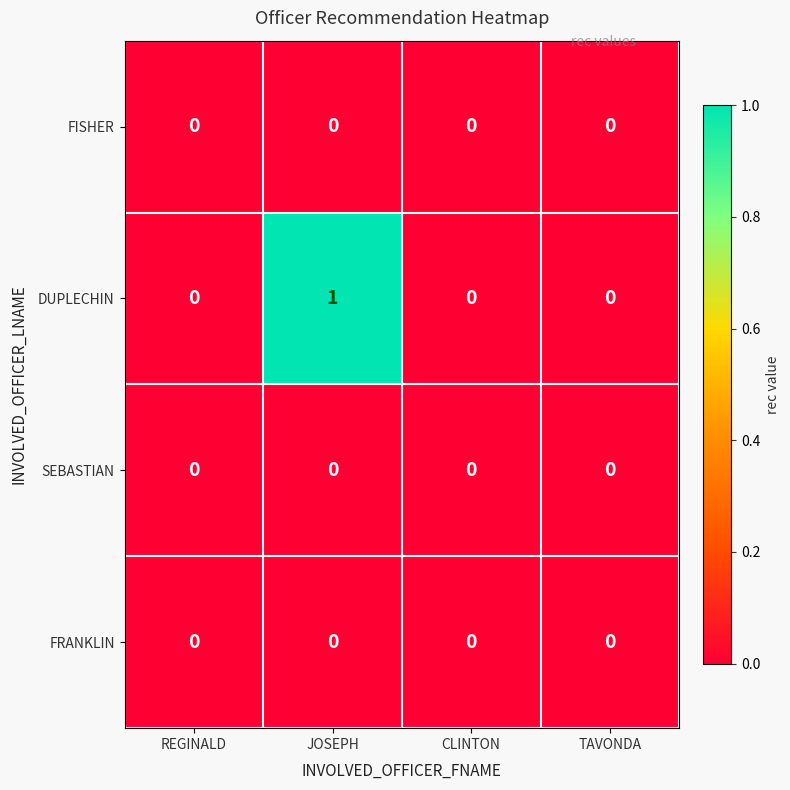

The value of DUPLECHIN at CLINTON is 0. True or false?

True